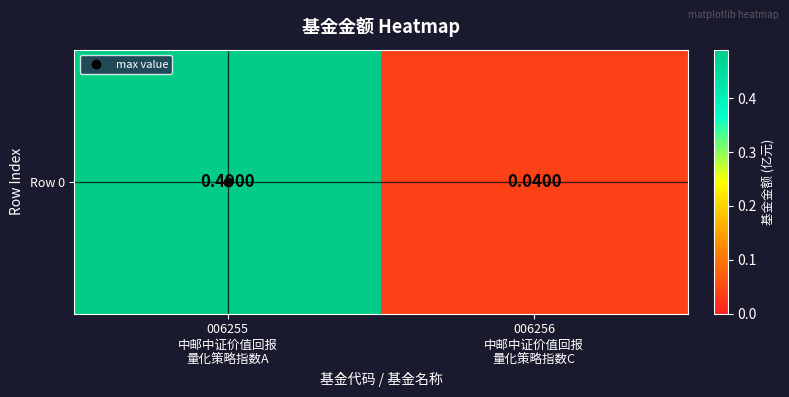

List the labels in order of value, largest first.

006255
中邮中证价值回报
量化策略指数A, 006256
中邮中证价值回报
量化策略指数C